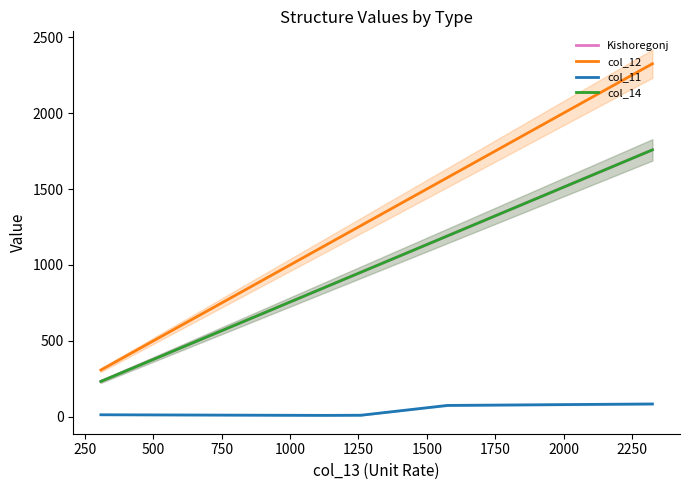

At which label does Kishoregonj first exceed 952?

500